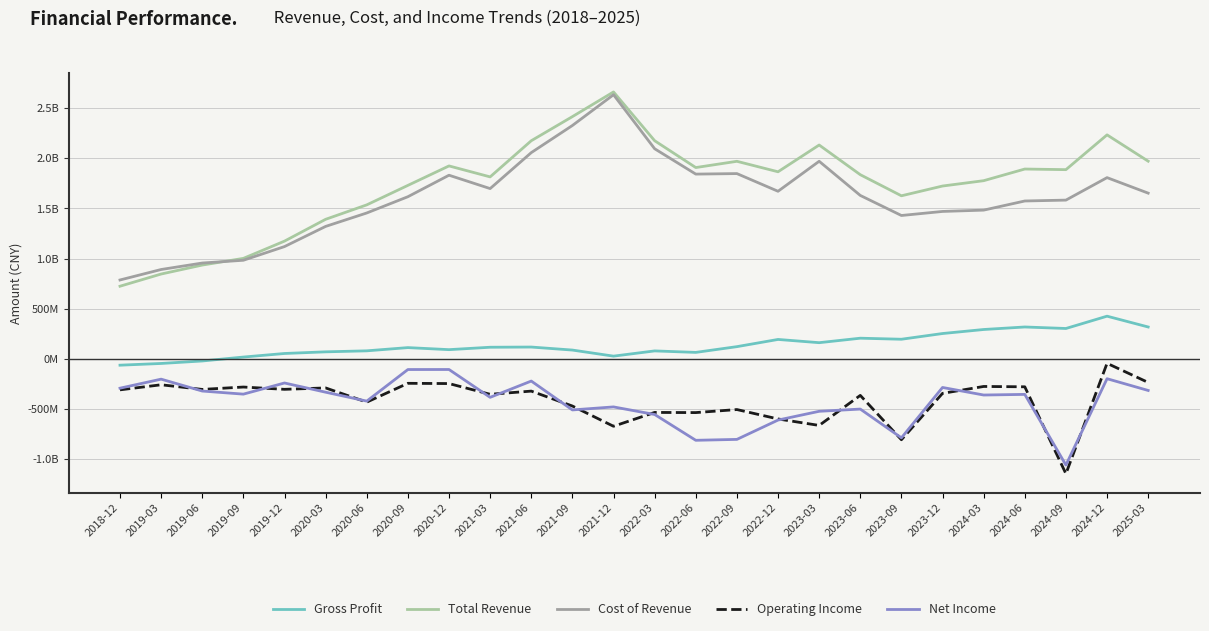

In Operating Income, how many points are lower than both neighbors (excluding endpoints)?

9